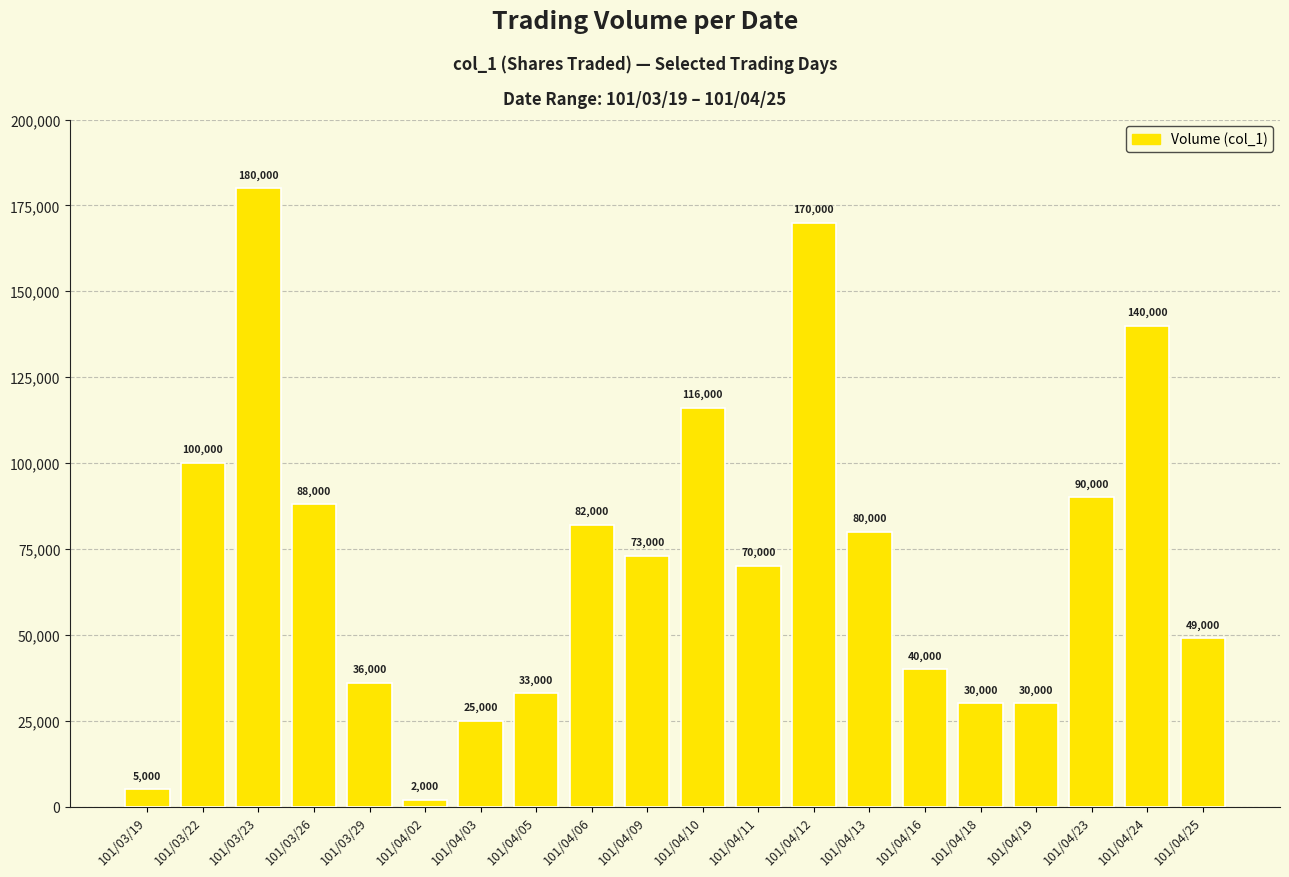

Is it true that the value at 101/04/24 is 67422?

False